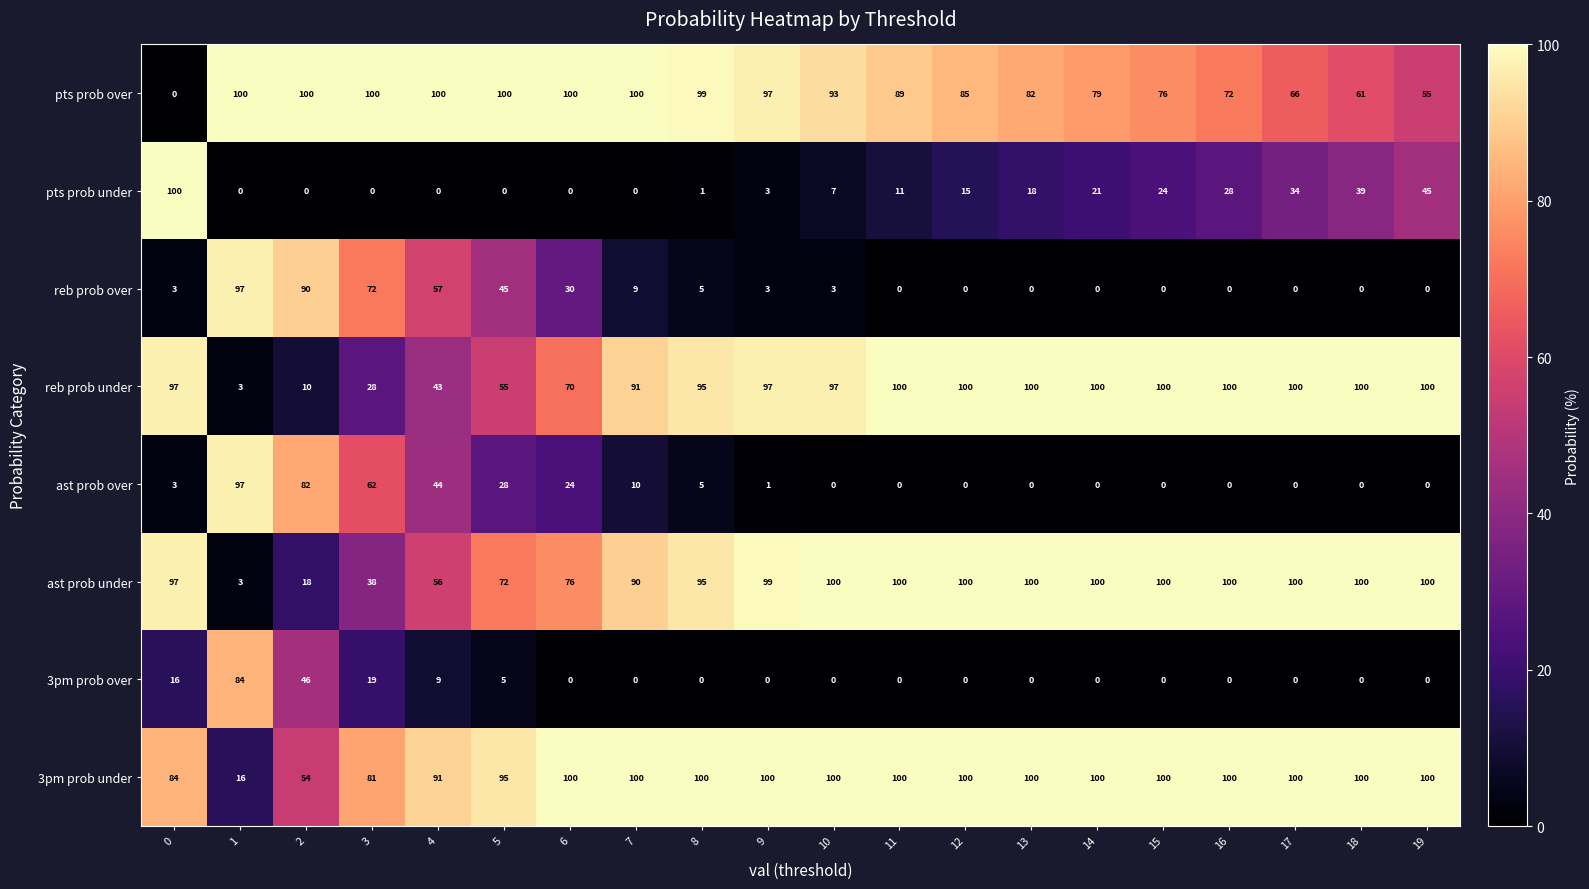

Which series has the largest total across all categories?

3pm prob under